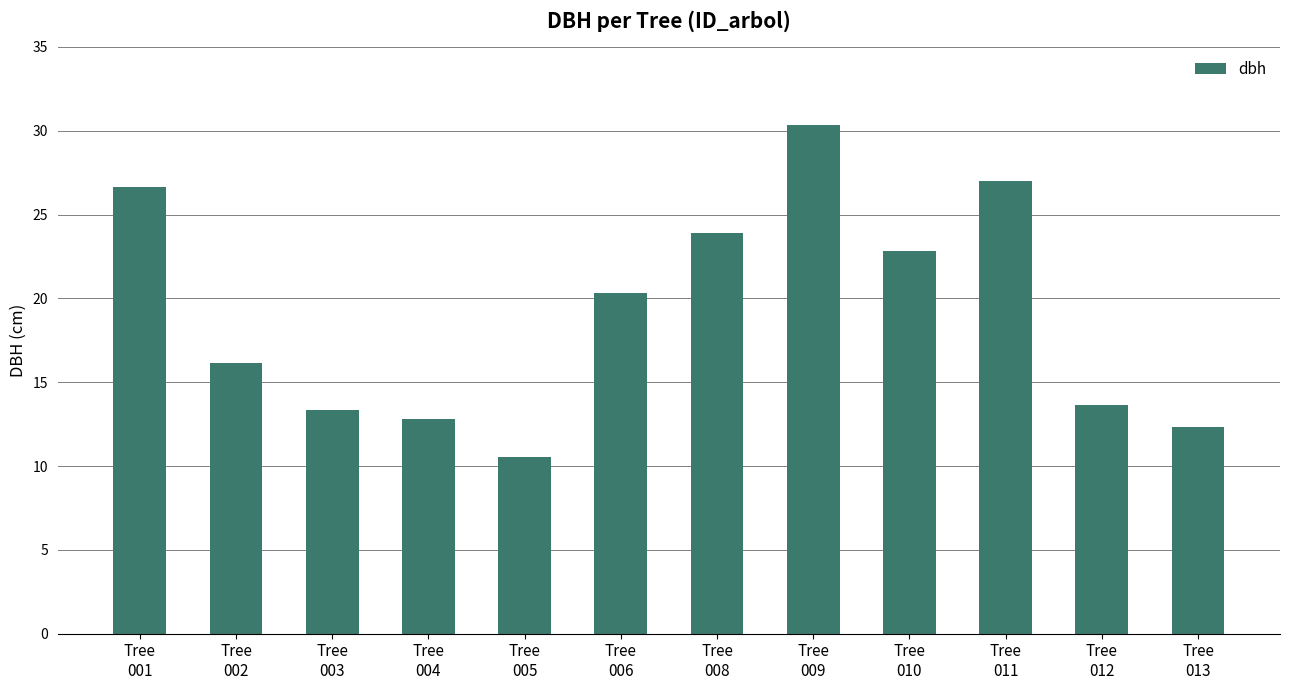

What is the difference between the values at Tree
003 and Tree
001?

13.3